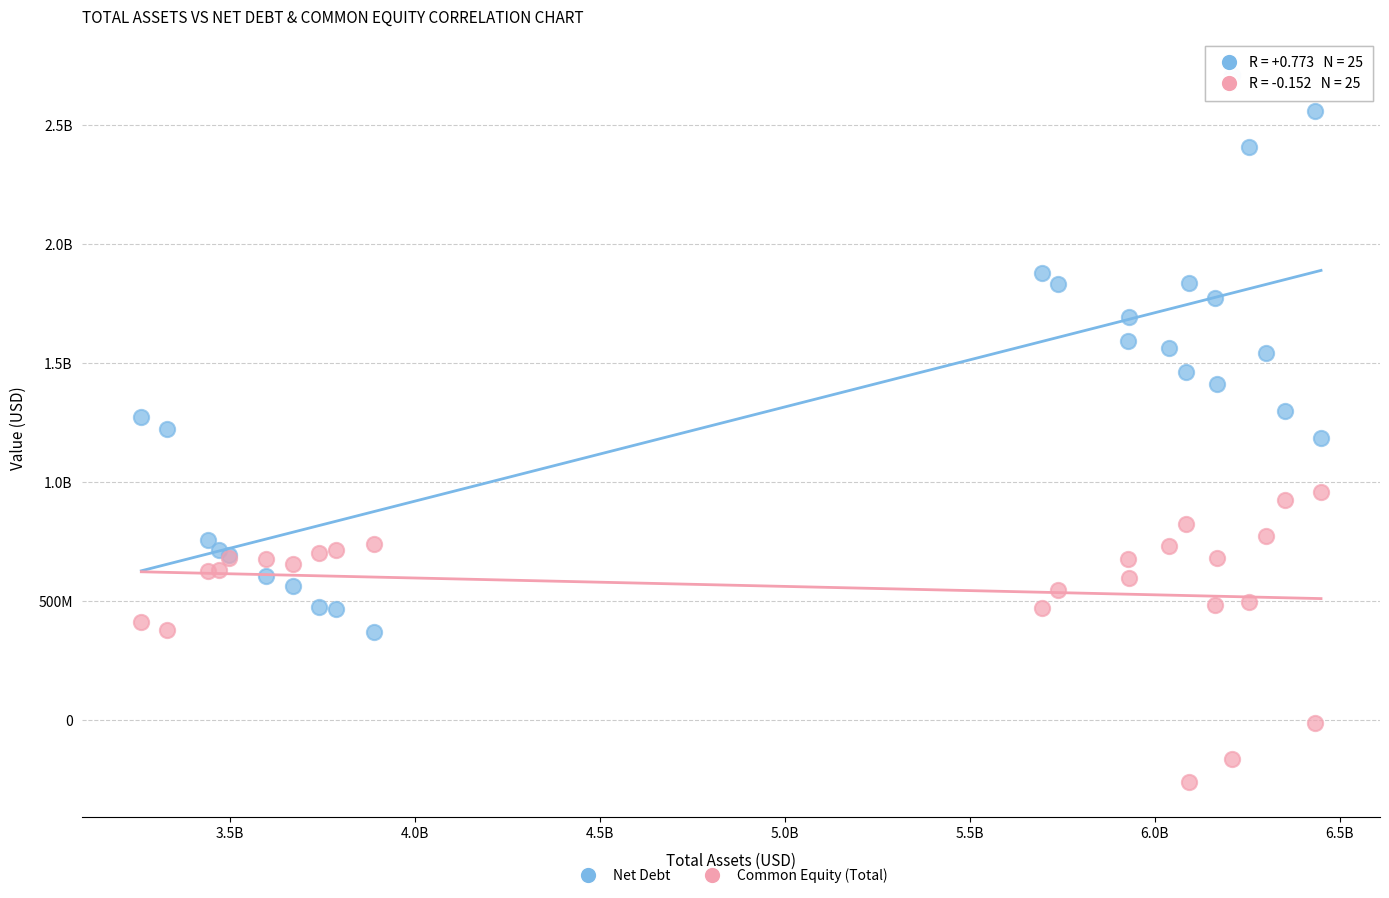

What are all the series names shown in the legend?

Net Debt, Common Equity (Total)